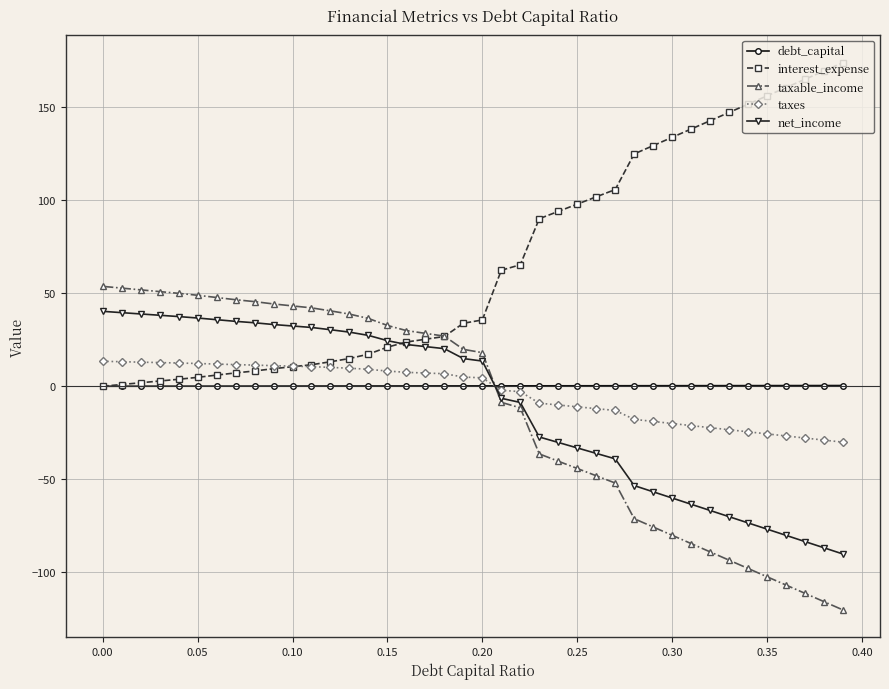

List the series in order of their peak value, lowest first.

debt_capital, taxes, net_income, taxable_income, interest_expense